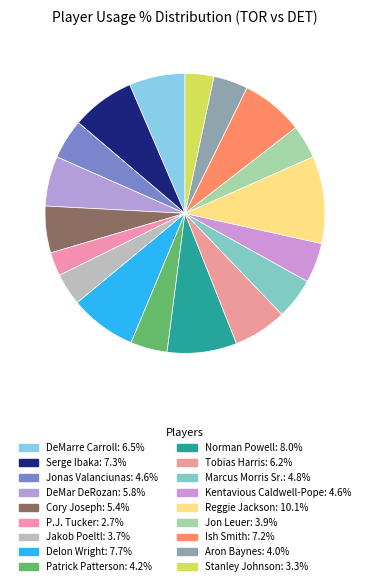

Is there a majority slice in this chart?

No